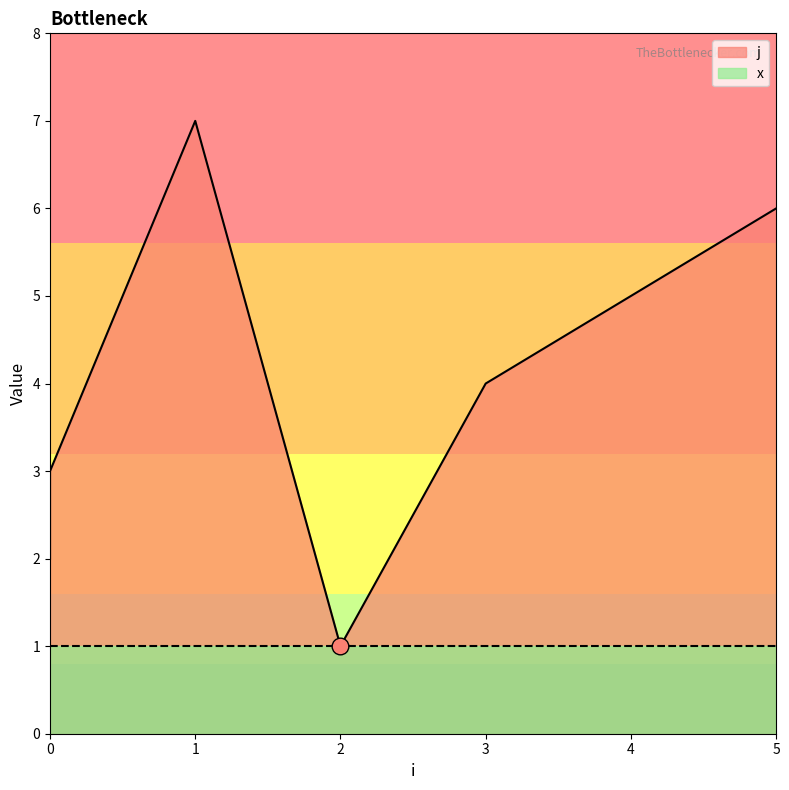

Read the value at 5.

6